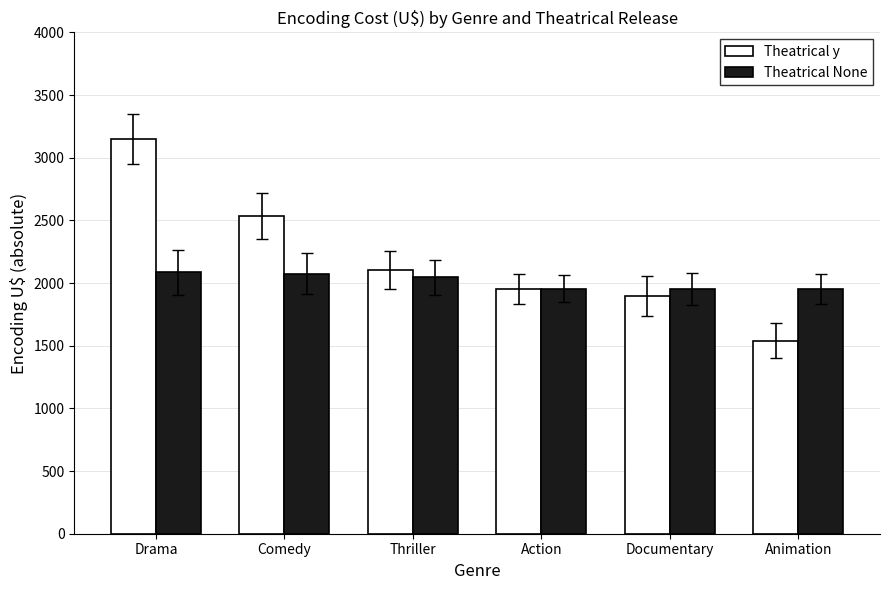

What is the maximum value for Theatrical None?

2086.0